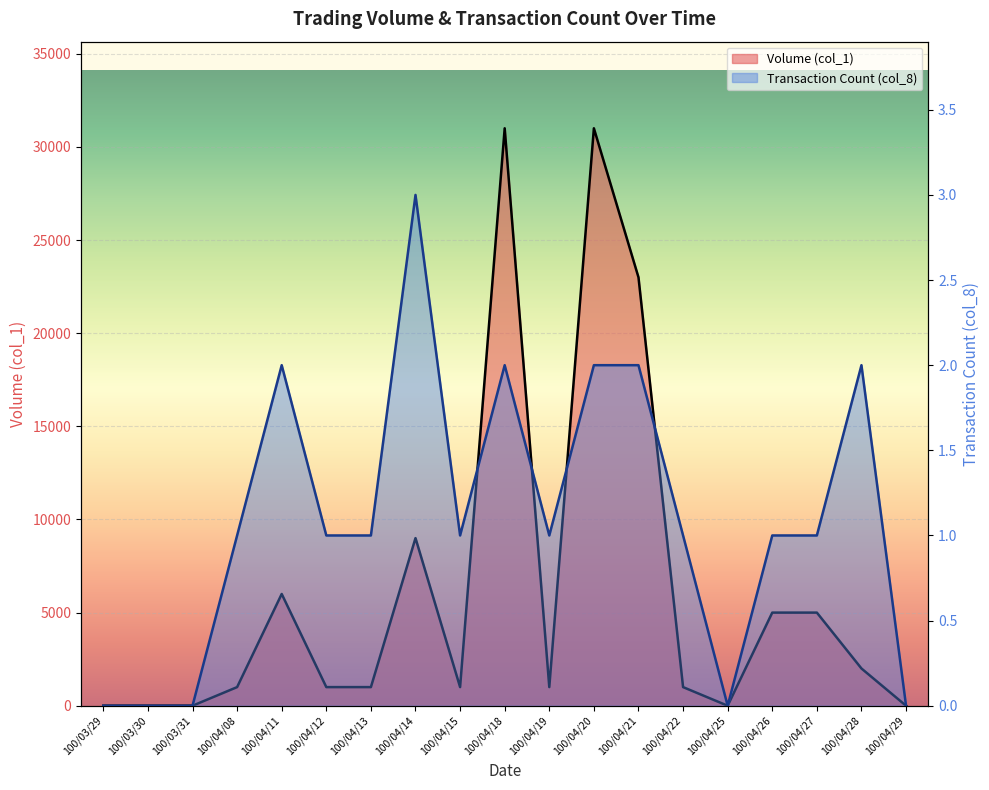

Rank the categories by Transaction Count (col_8) value from highest to lowest.

100/04/14, 100/04/11, 100/04/18, 100/04/20, 100/04/21, 100/04/28, 100/04/08, 100/04/12, 100/04/13, 100/04/15, 100/04/19, 100/04/22, 100/04/26, 100/04/27, 100/03/29, 100/03/30, 100/03/31, 100/04/25, 100/04/29